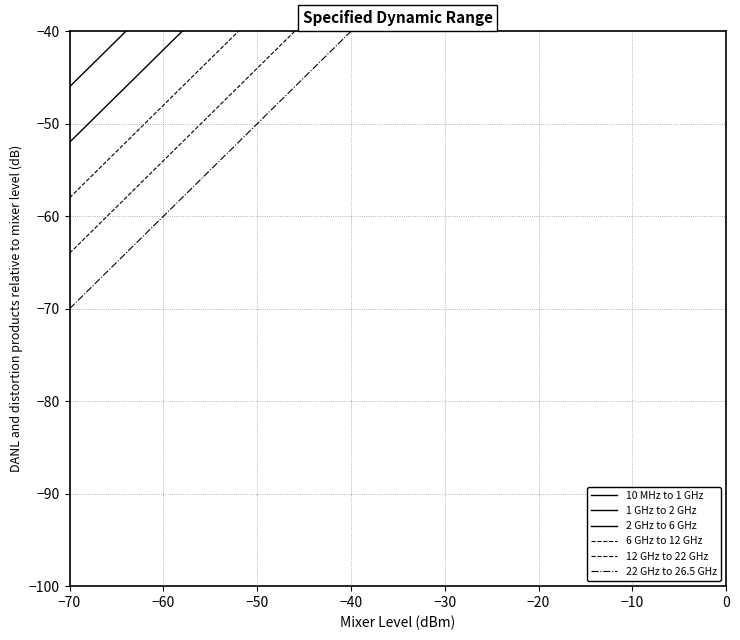

Is the value of 22 GHz to 26.5 GHz at −40 greater than the value of 10 MHz to 1 GHz at −40?

No